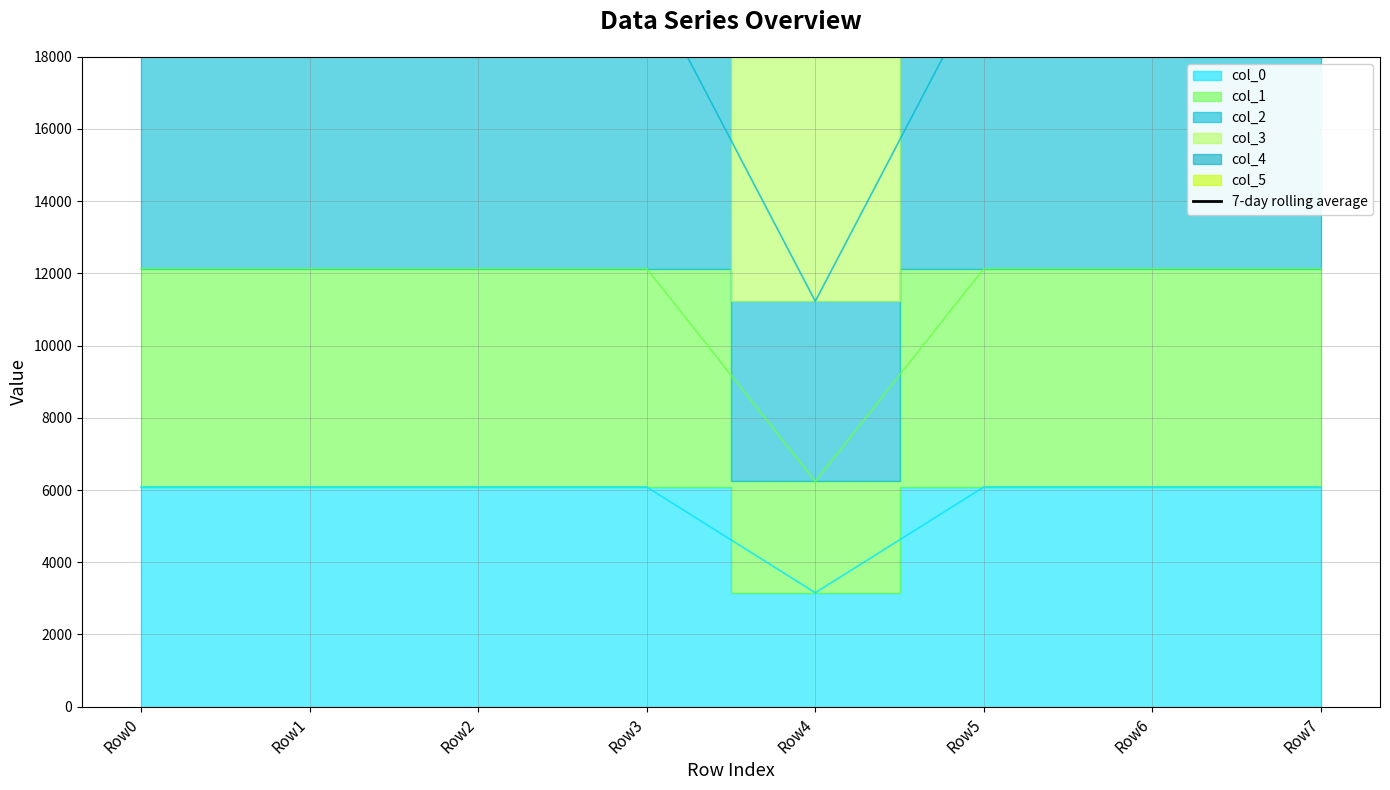

Is it true that the value at Row1 is 84378.1?

False